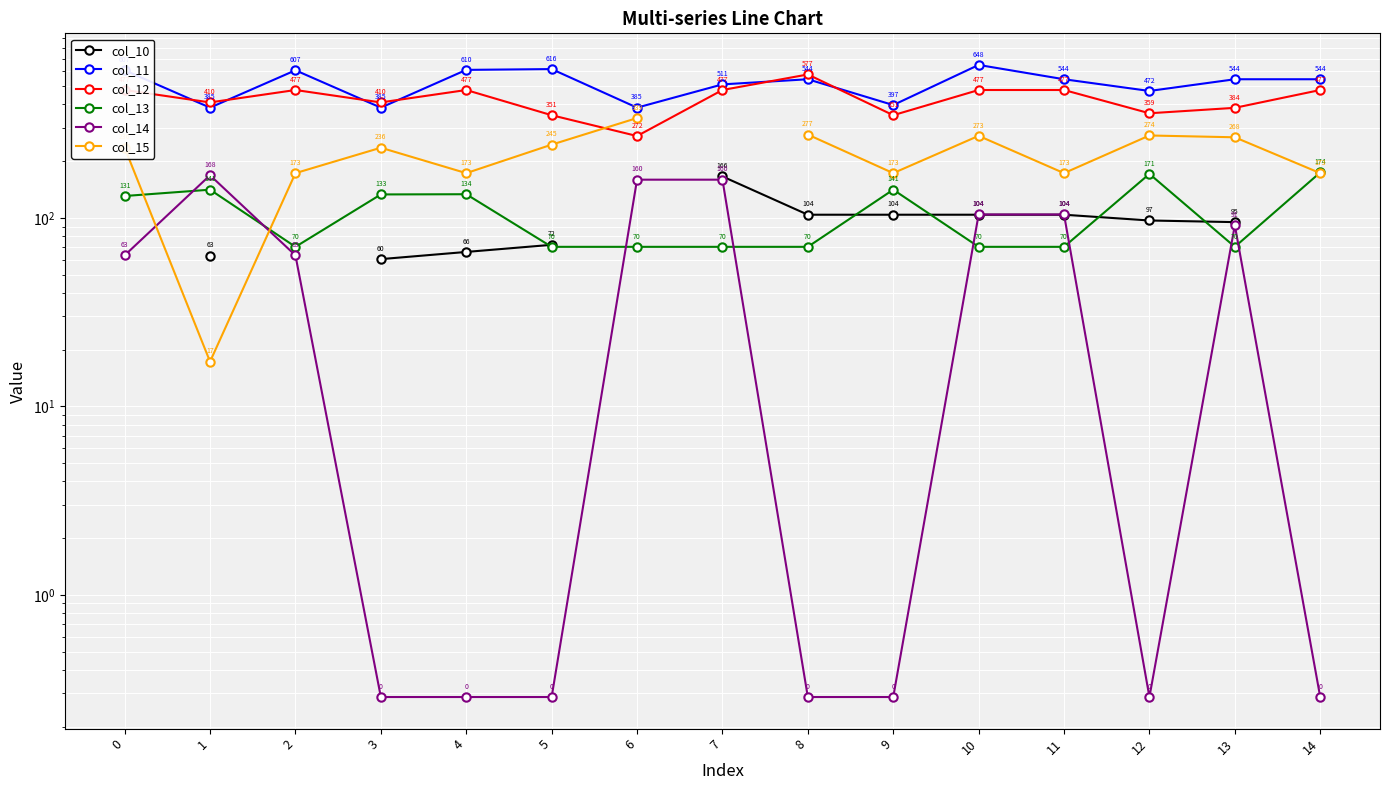

At which category does the chart reach its minimum across all series?

3